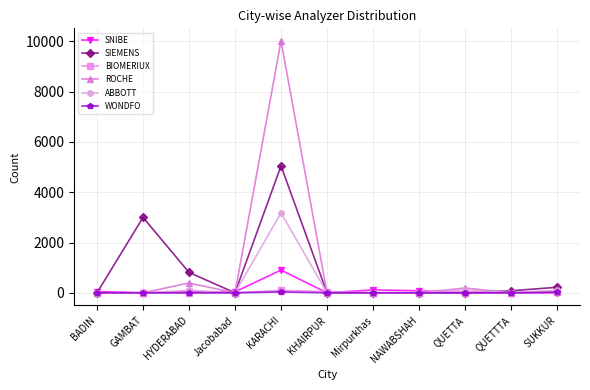

Where is SNIBE nearest to the value 452?

Mirpurkhas